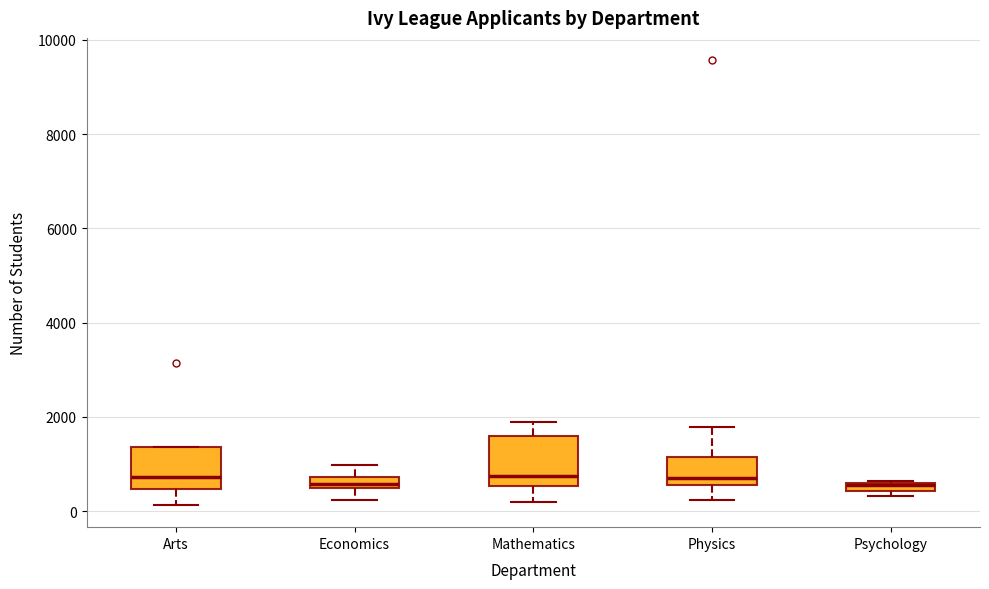

Where does the median line of the box for Economics sit on the y-axis? The values are not printed on the chart, so give them approximately, as read against the axis.

600